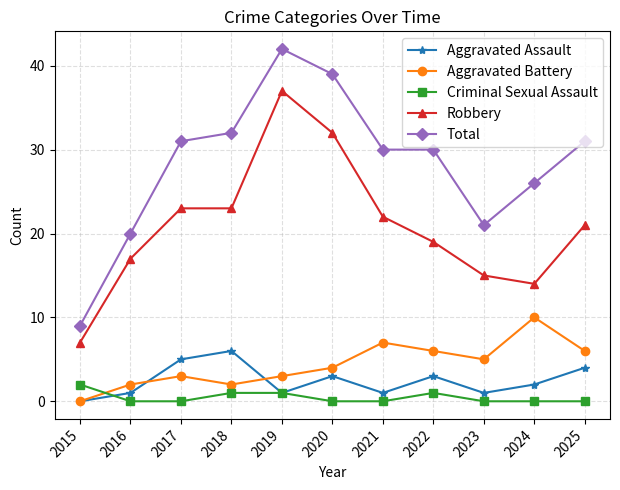

At which category does Aggravated Assault reach its first local valley?

2019